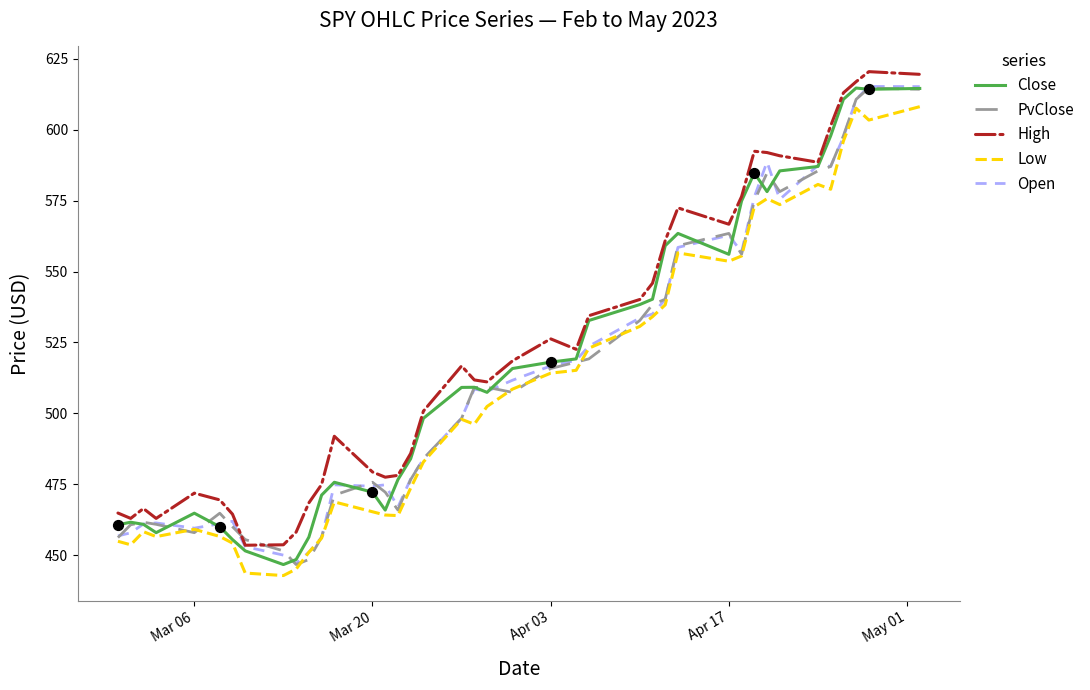

What are all the series names shown in the legend?

Close, PvClose, High, Low, Open